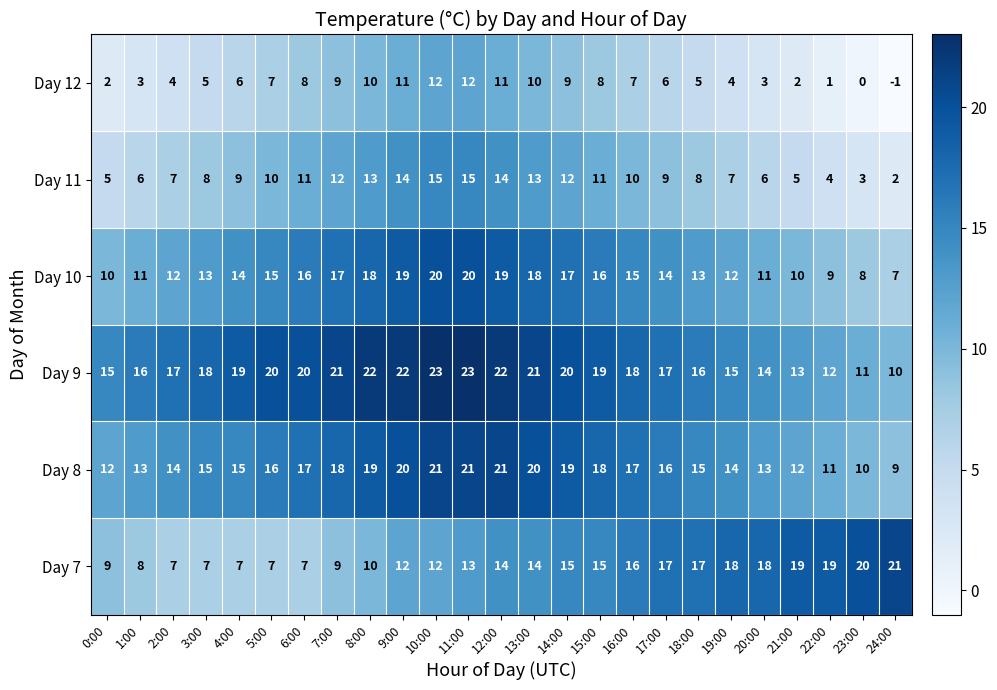

What is the sum of all Day 9 values?

444